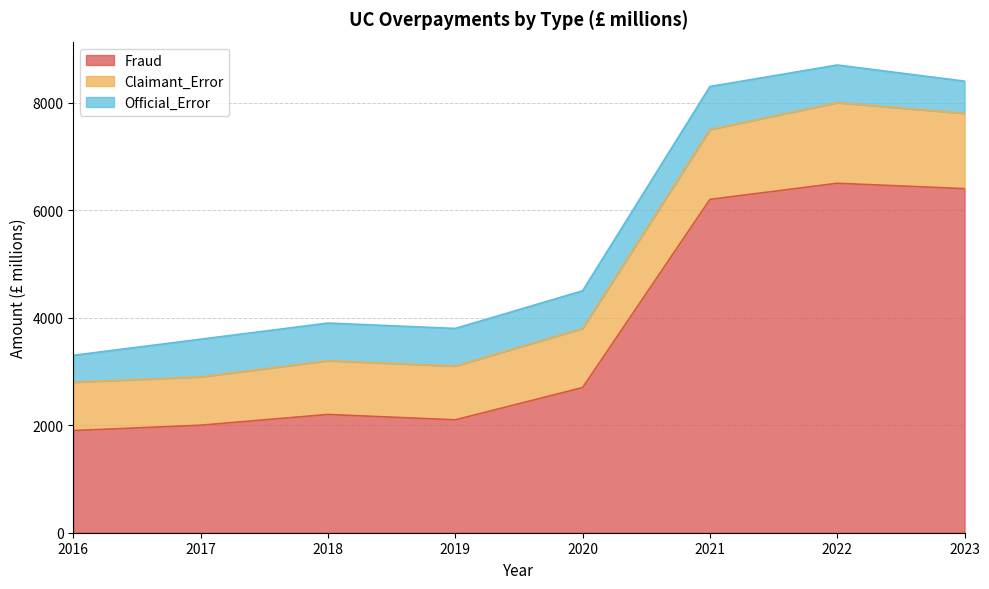

Reading left to right, transcribe all the data shown in this chart.

Fraud: 1900	2000	2200	2100	2700	6200	6500	6400
Claimant_Error: 900	900	1000	1000	1100	1300	1500	1400
Official_Error: 500	700	700	700	700	800	700	600